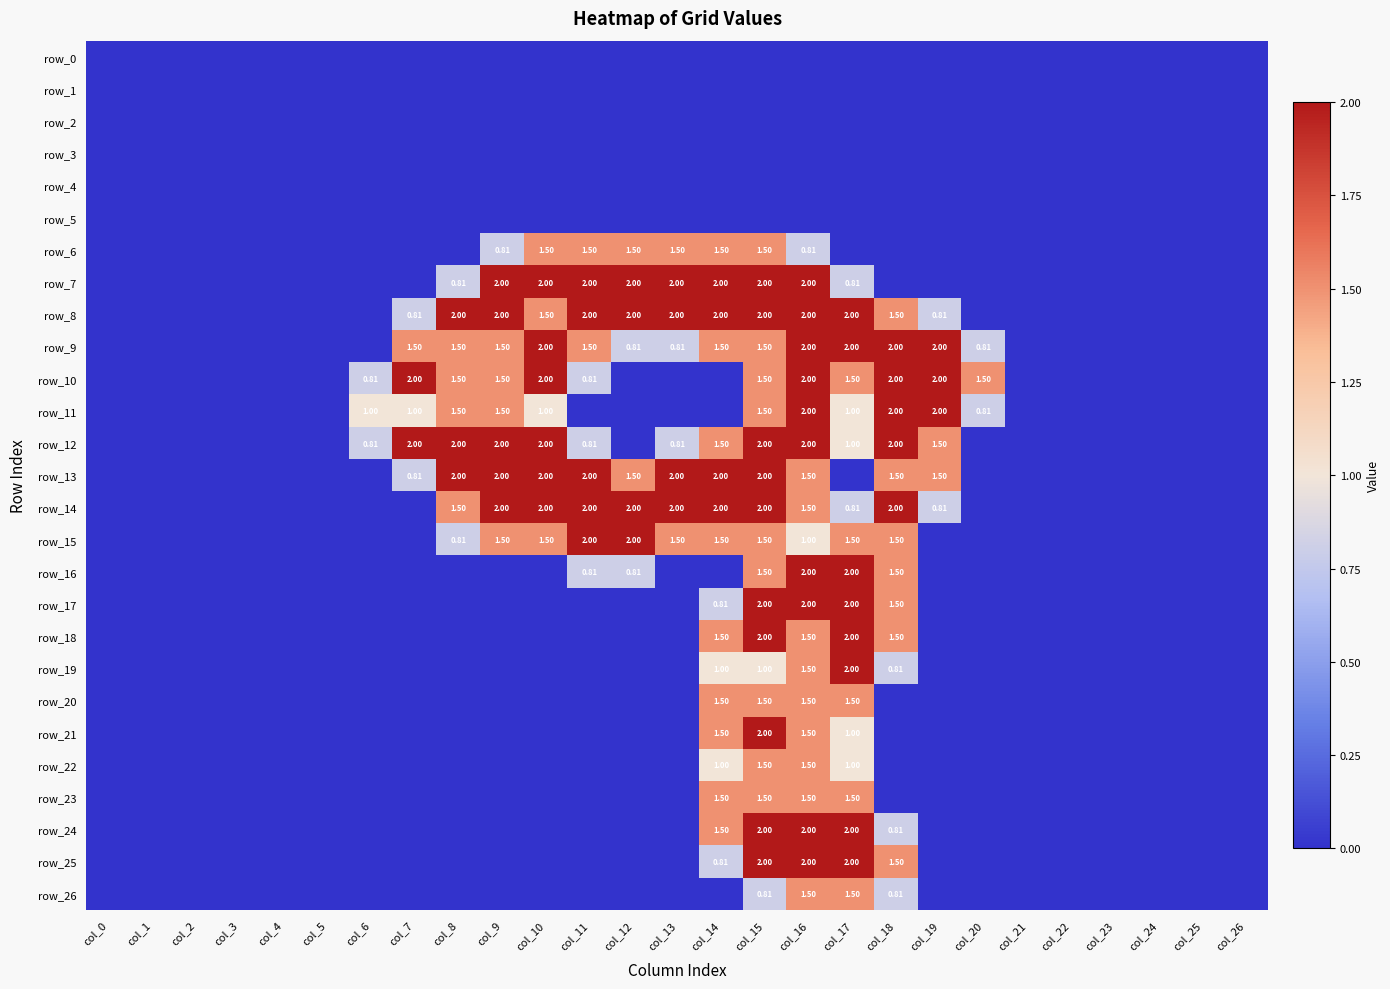

At which label is row_8 closest to 1?

col_7